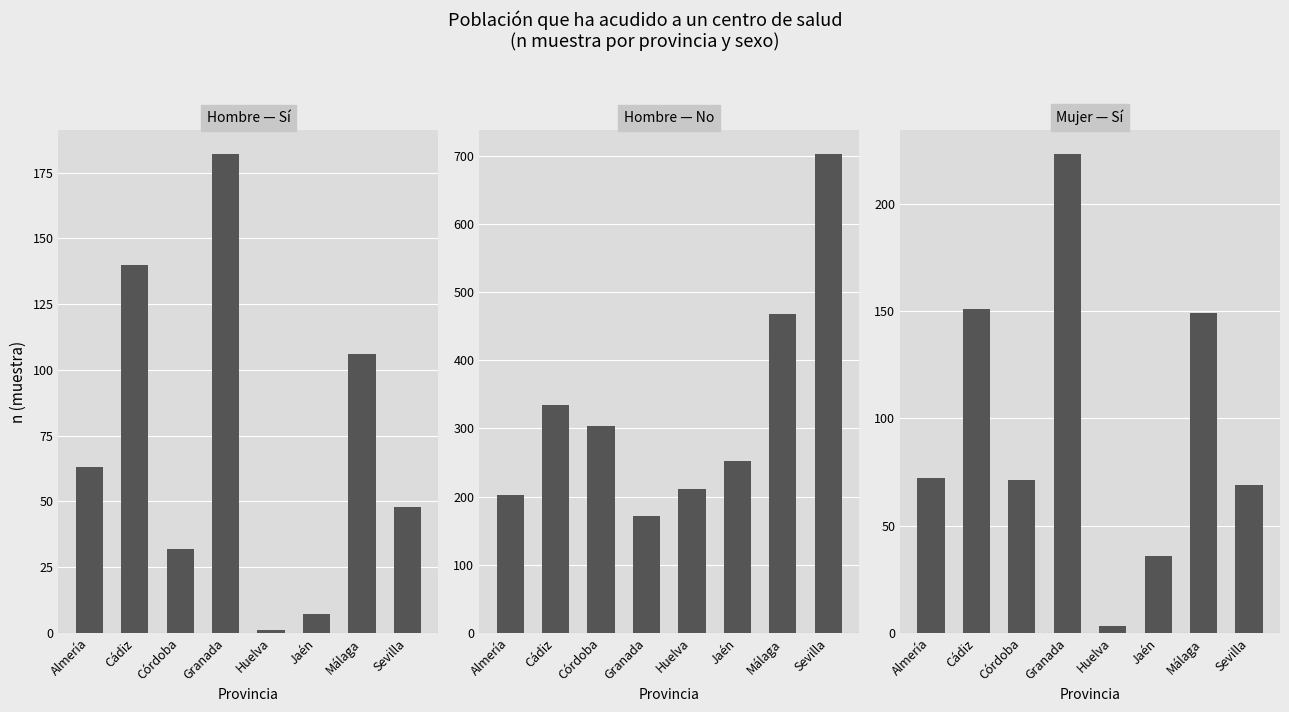

How many values in the Hombre — No series exceed 303?

3